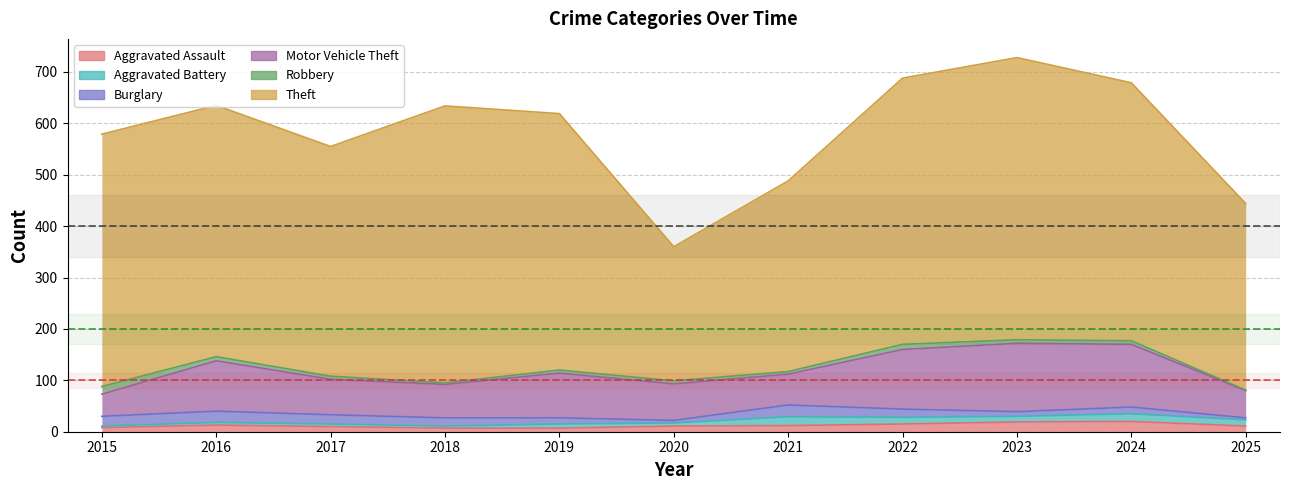

How many data points in Theft are less than 491?

5